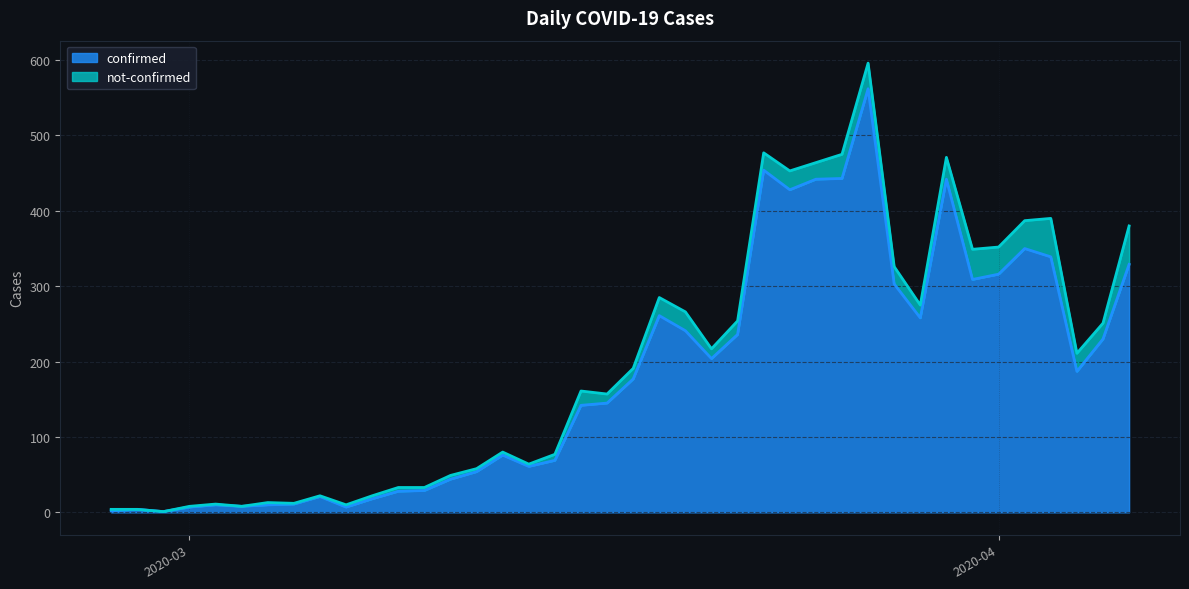

How many points are higher than both their immediate neighbors (excluding endpoints)?

9